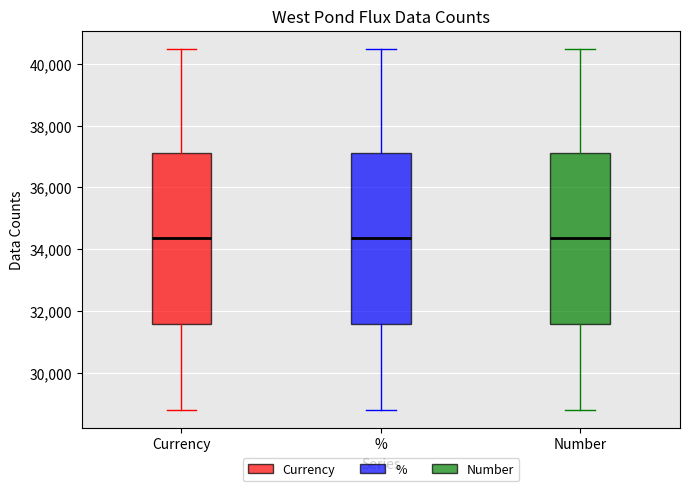

Reading left to right, read every box against the y-axis: the position of its median line, the range the box covers, and the ends of its whiskers. The values are not printed on the chart, so give them approximately, as read against the axis.

Currency: median 34400, box 31600 to 37200, whiskers 28800 to 40400
%: median 34400, box 31600 to 37200, whiskers 28800 to 40400
Number: median 34400, box 31600 to 37200, whiskers 28800 to 40400